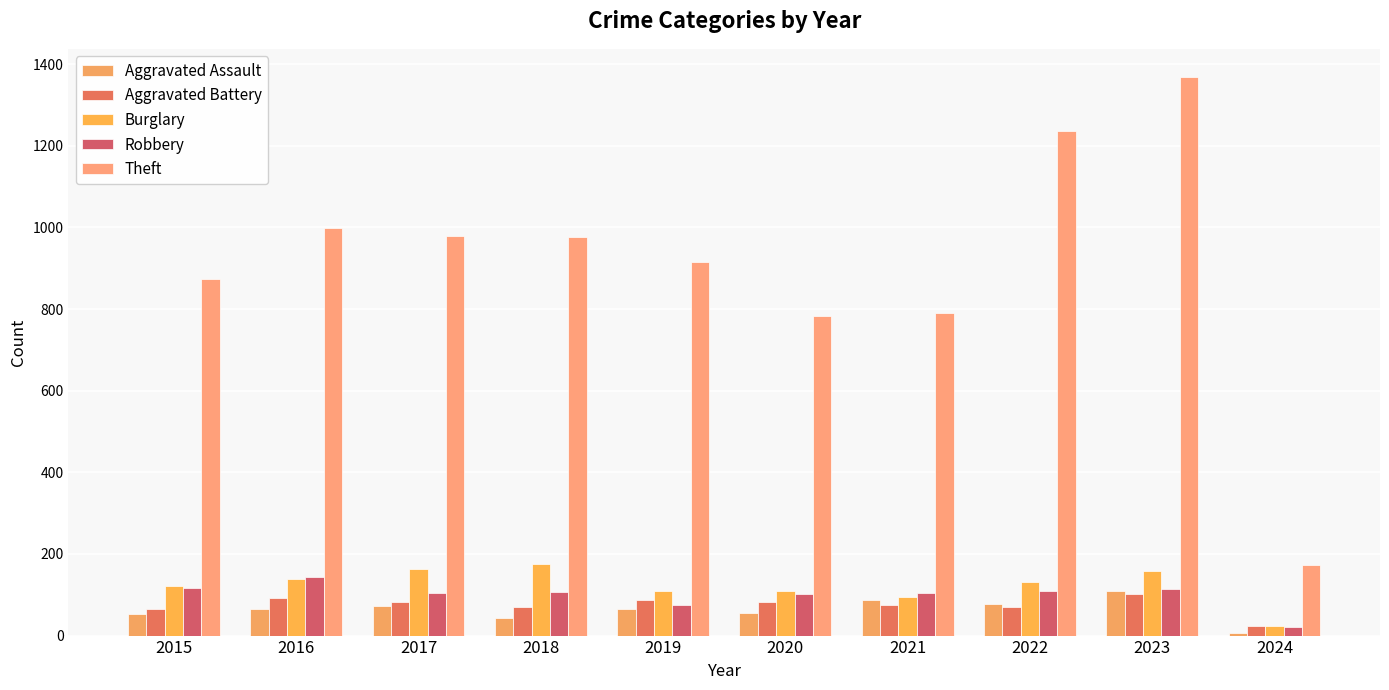

The value of Robbery at 2021 is 105. True or false?

True